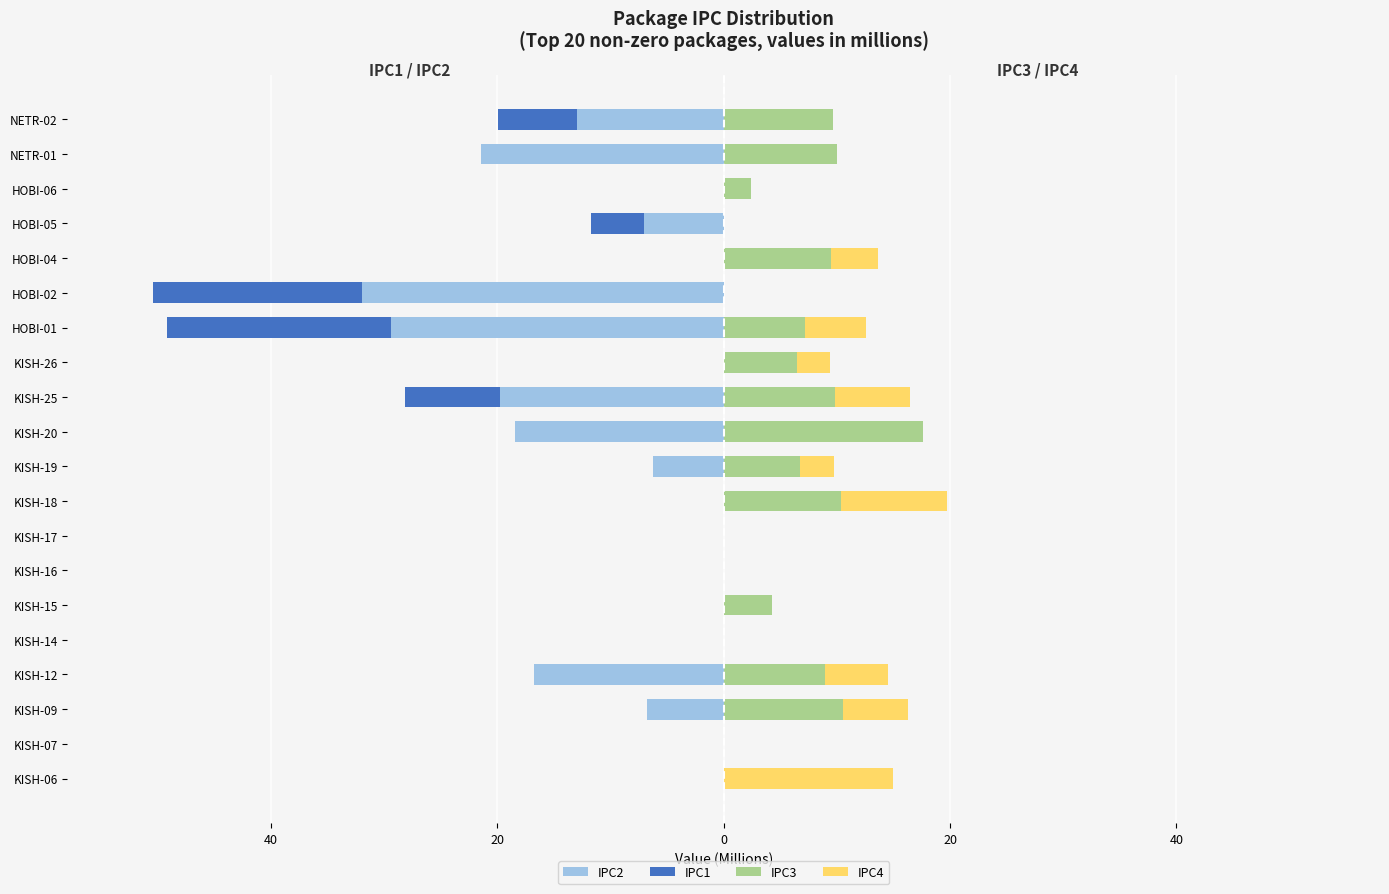

What is the total value across all series at 60?

14.9